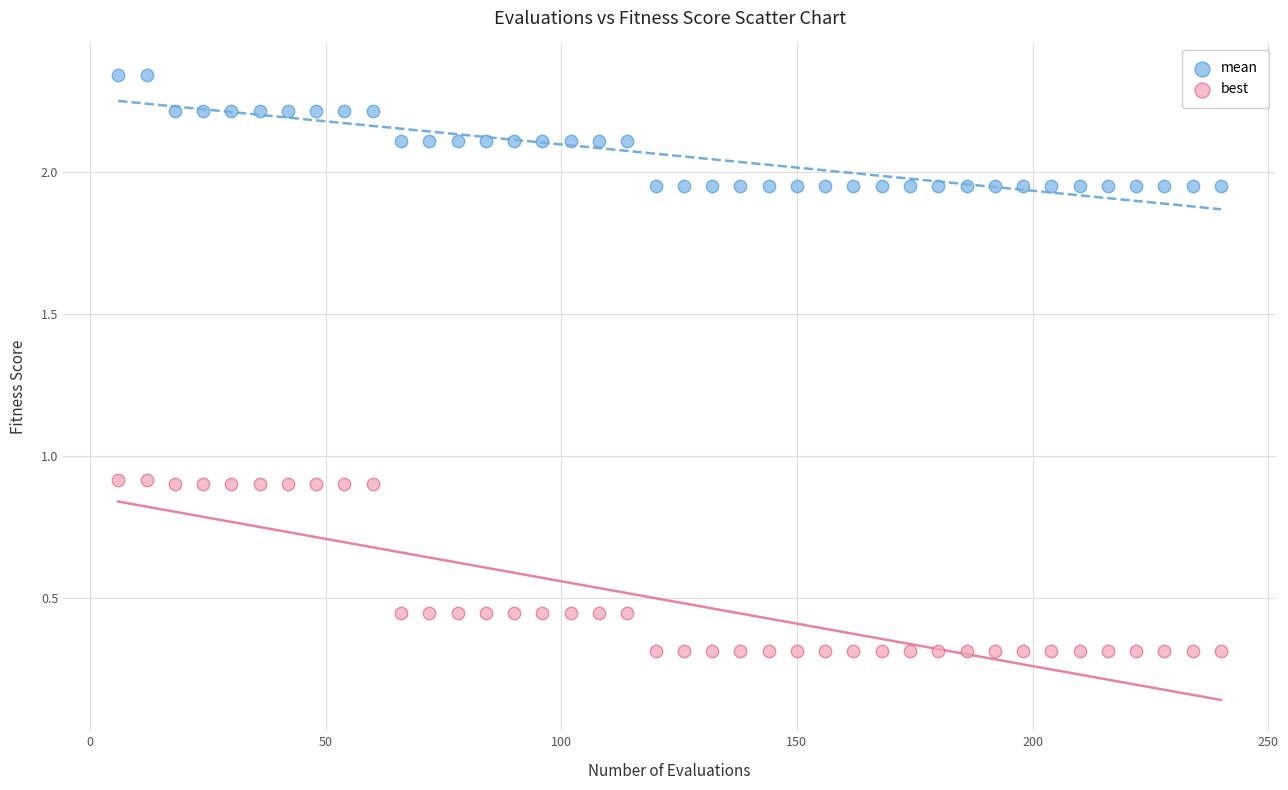

Which series contains the lowest Y value?

best